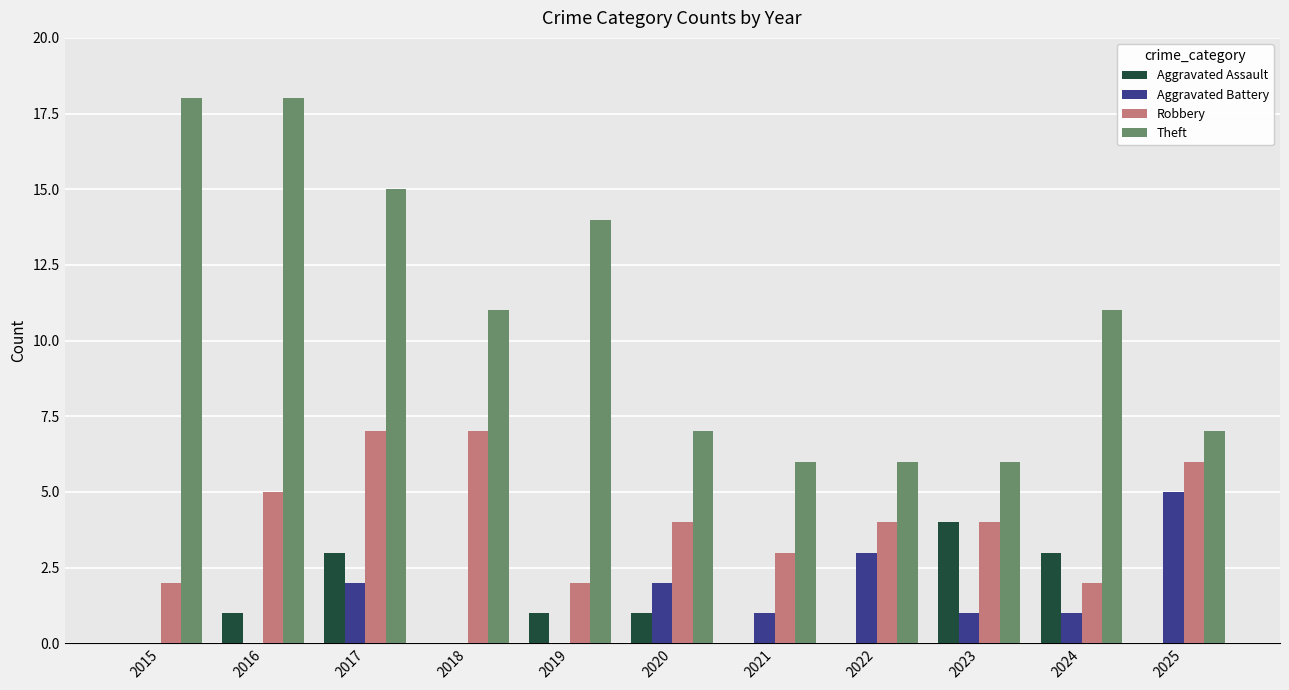

Which category has the highest value in the Aggravated Assault series?

2023